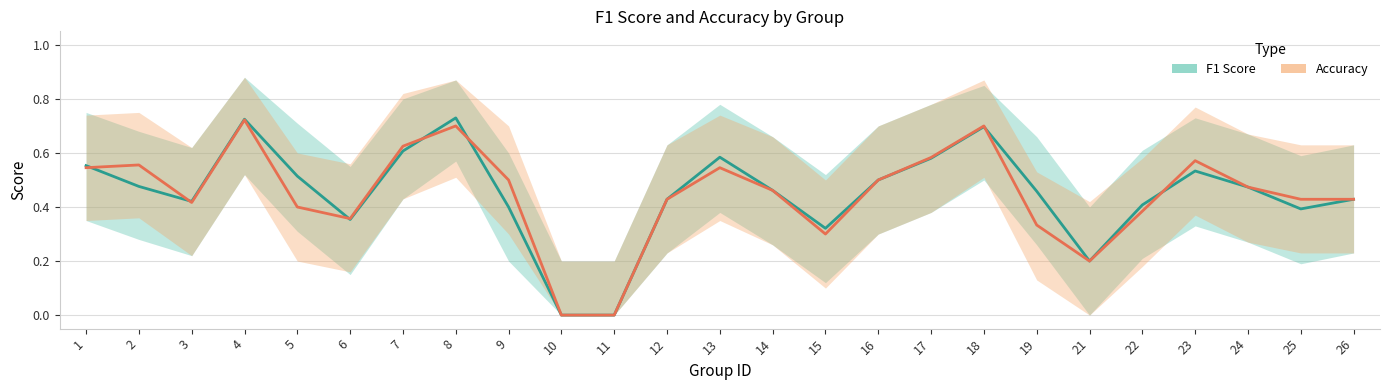

List the series in order of their peak value, lowest first.

Accuracy, F1 Score